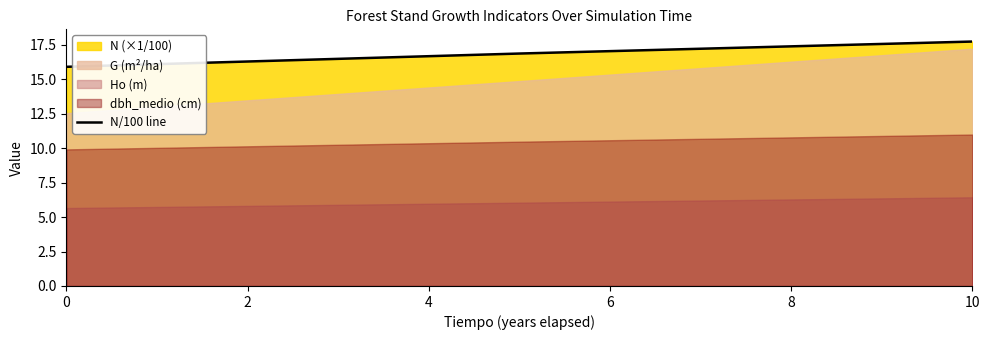

Does the chart have visible grid lines?

No